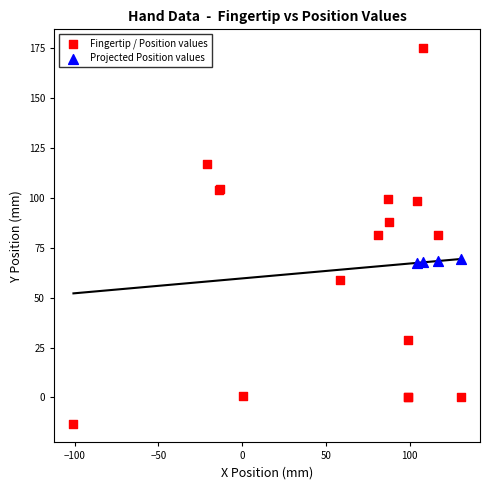

Which series has the widest spread of Y values?

Fingertip / Position values